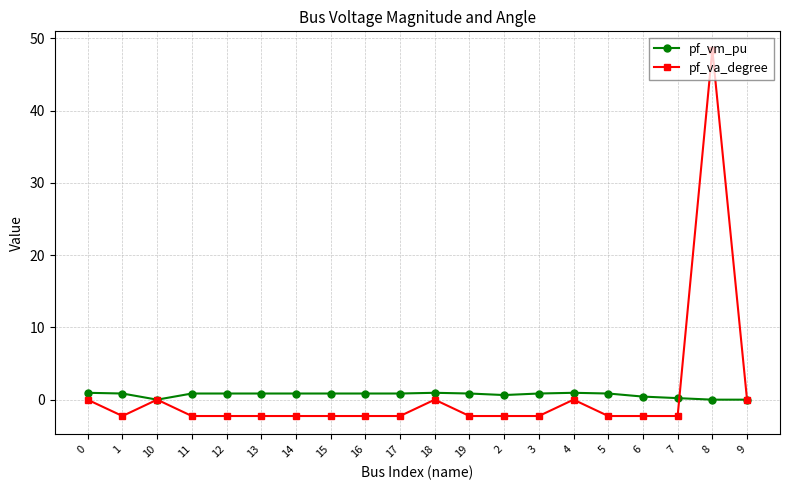

What value does the pf_va_degree series have at 8?

48.4